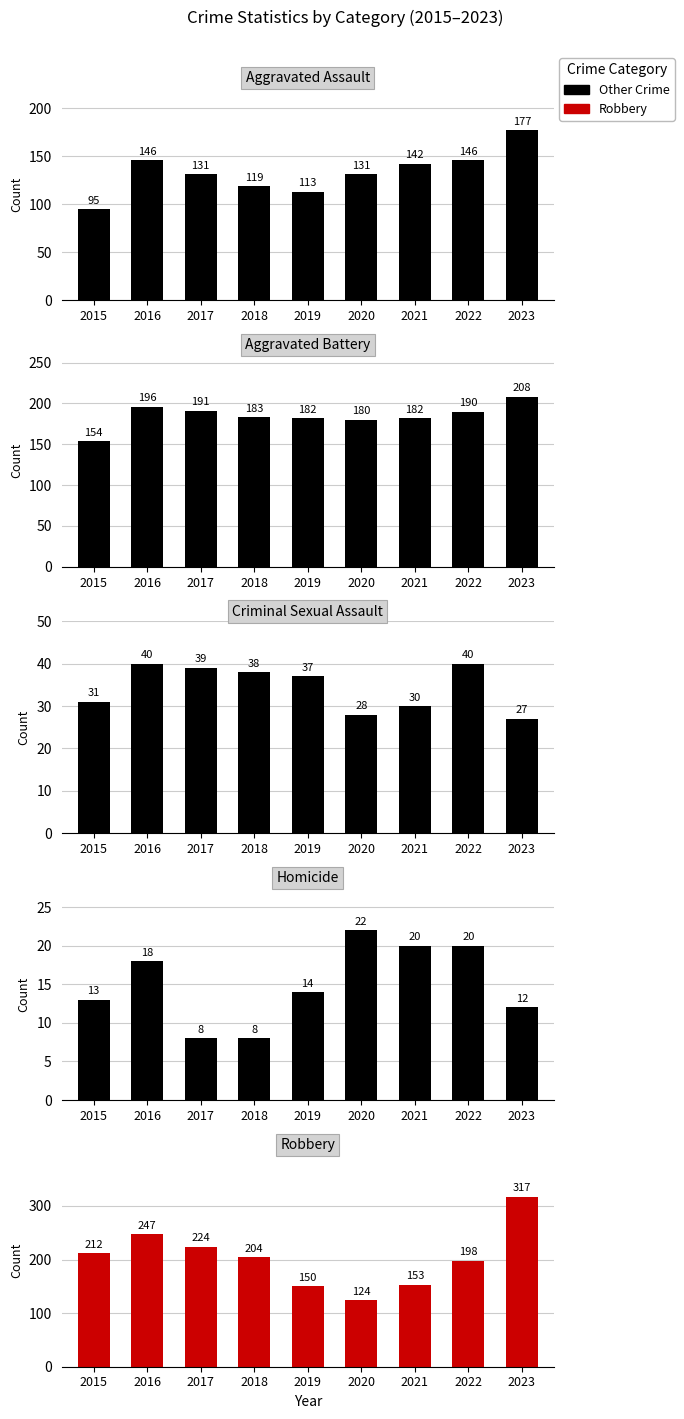

Is the value of Aggravated Battery at 2018 greater than the value of Aggravated Assault at 2022?

Yes